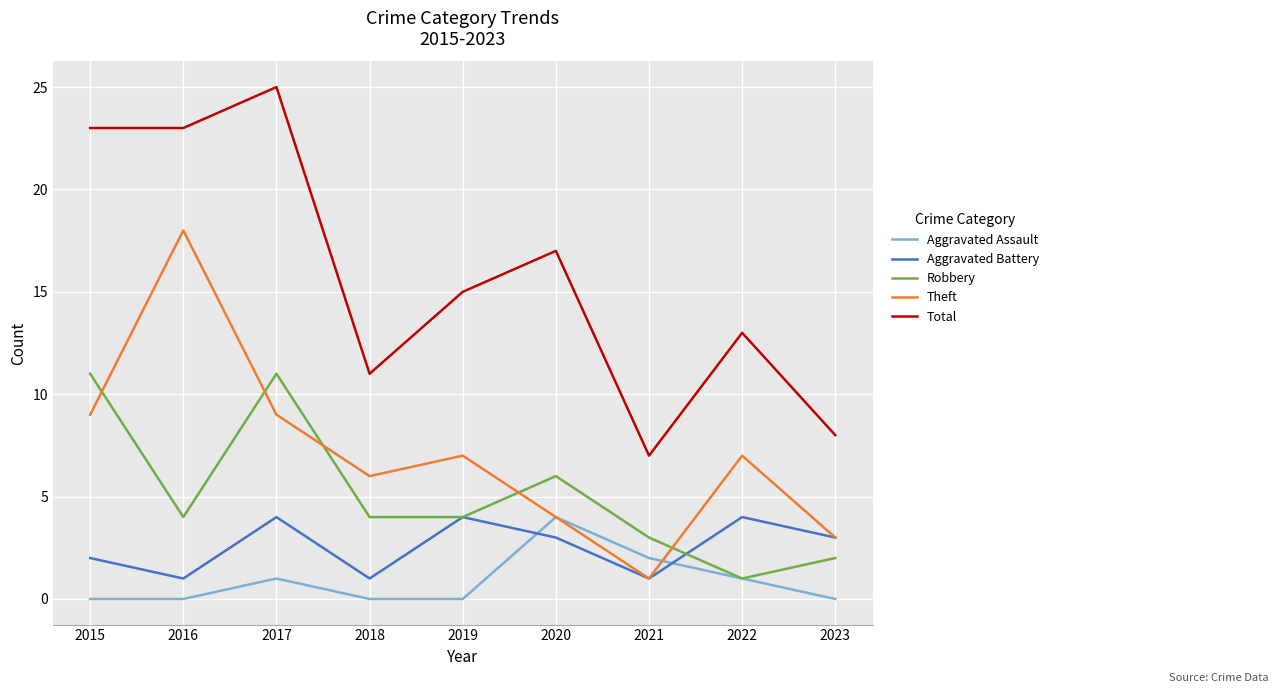

Where is the first local maximum for Robbery?

2017